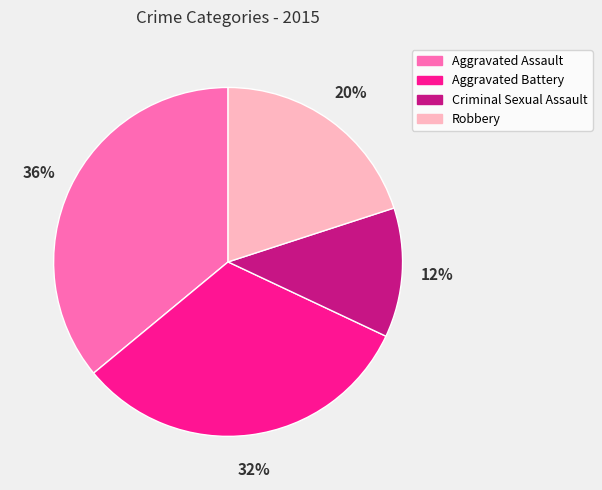

Which slice is the smallest?

Criminal Sexual Assault